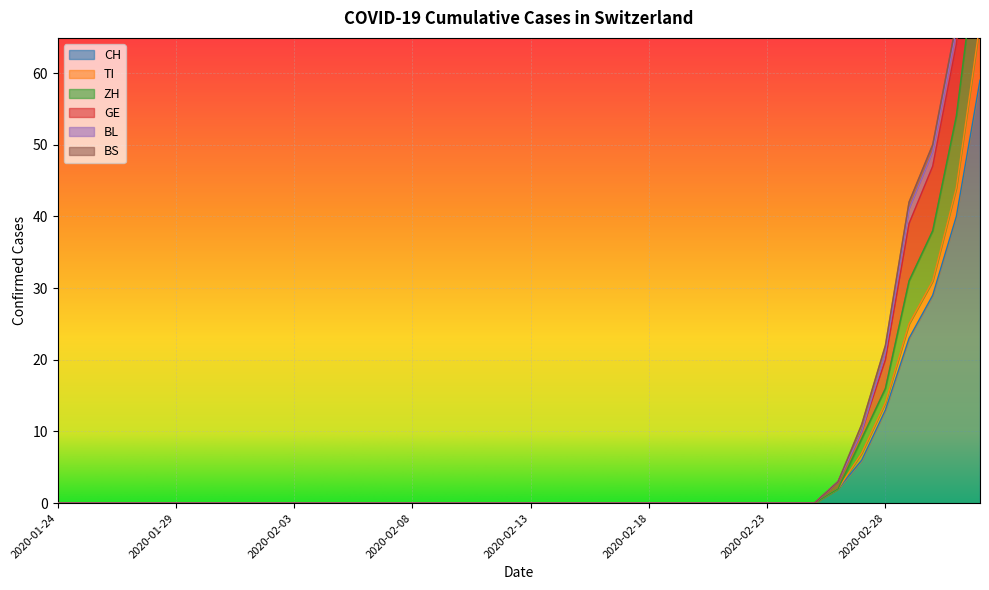

What is the label of the 35th point from the right?

2020-01-29